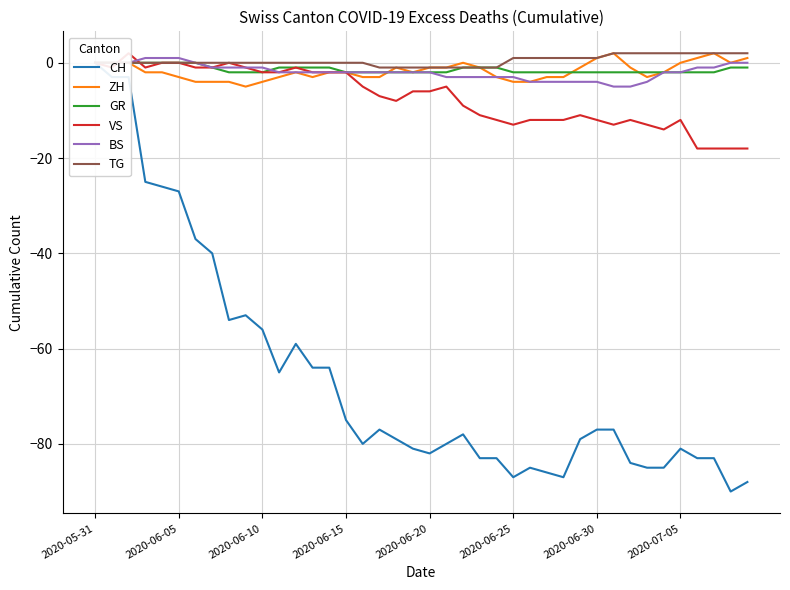

How many values in the GR series exceed -2?

17